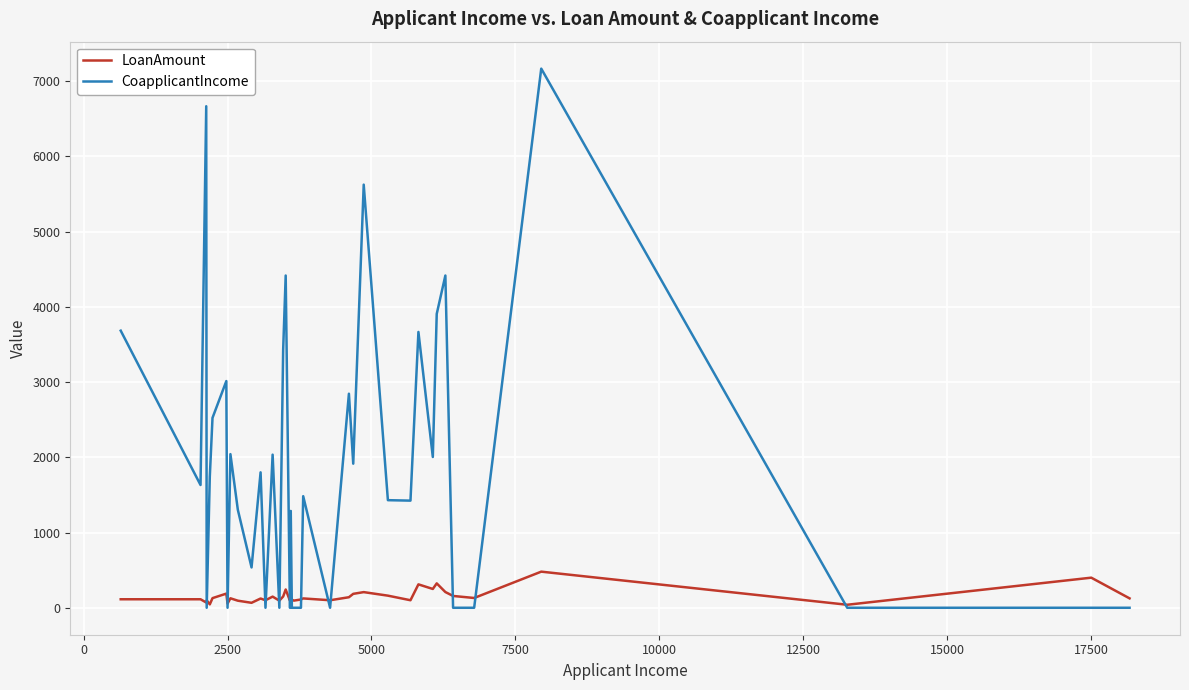

What is the greatest value displayed?

7166